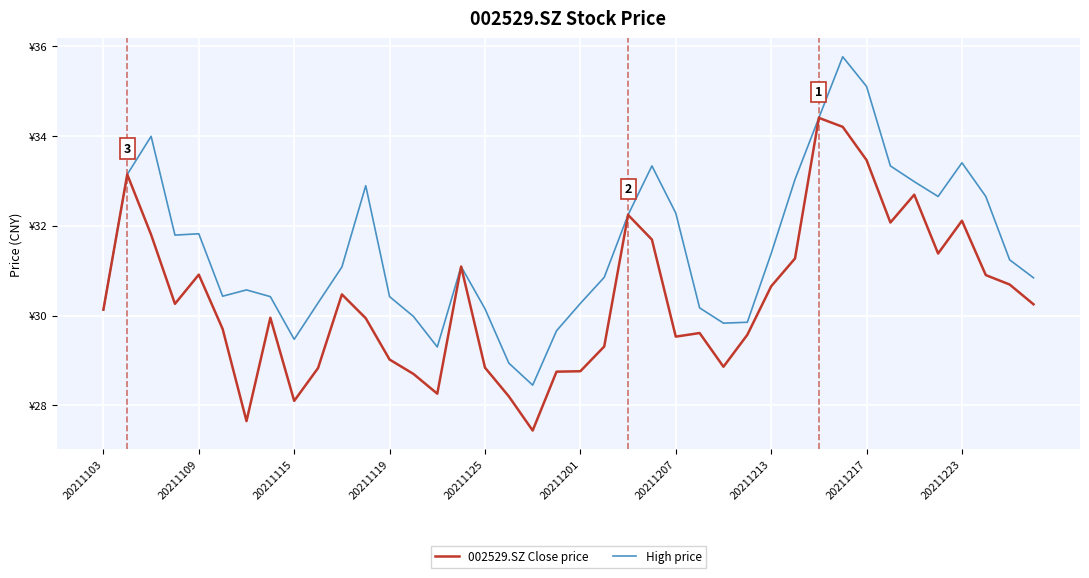

In High price, how many points are higher than both neighbors (excluding endpoints)?

8